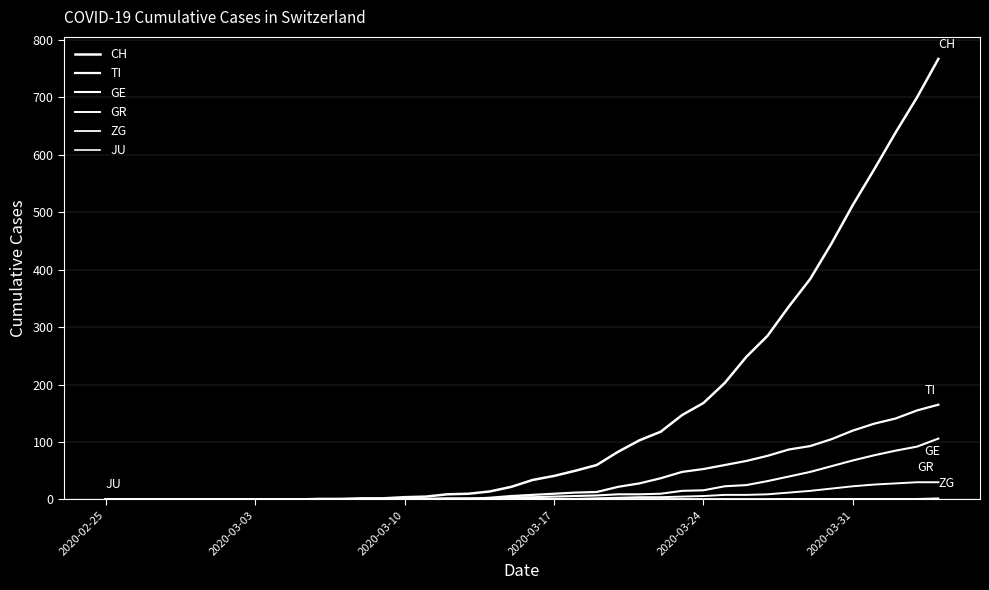

Does the chart have visible grid lines?

Yes